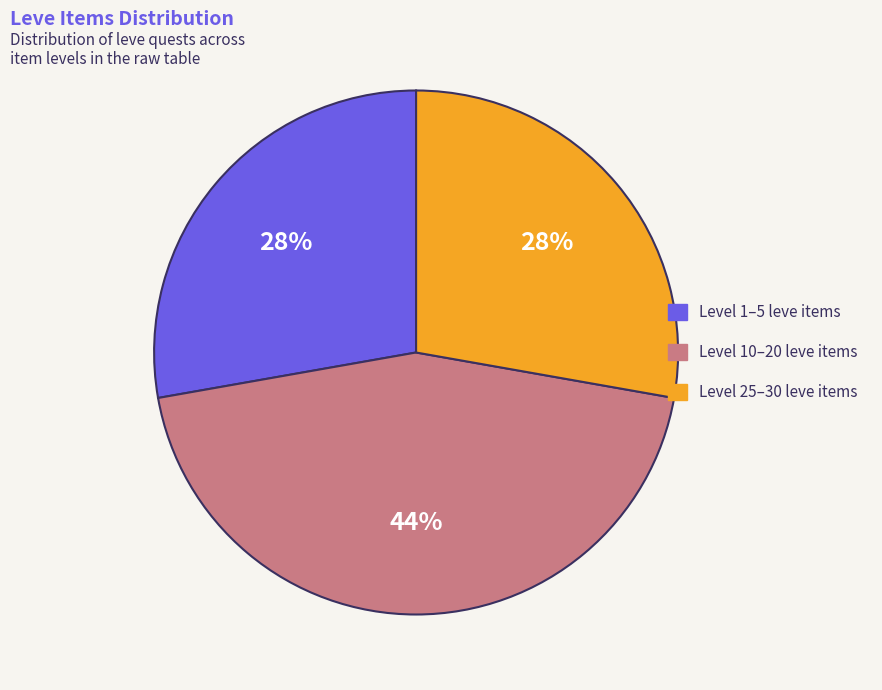

To the nearest percent, what is the average slice percentage?

33%